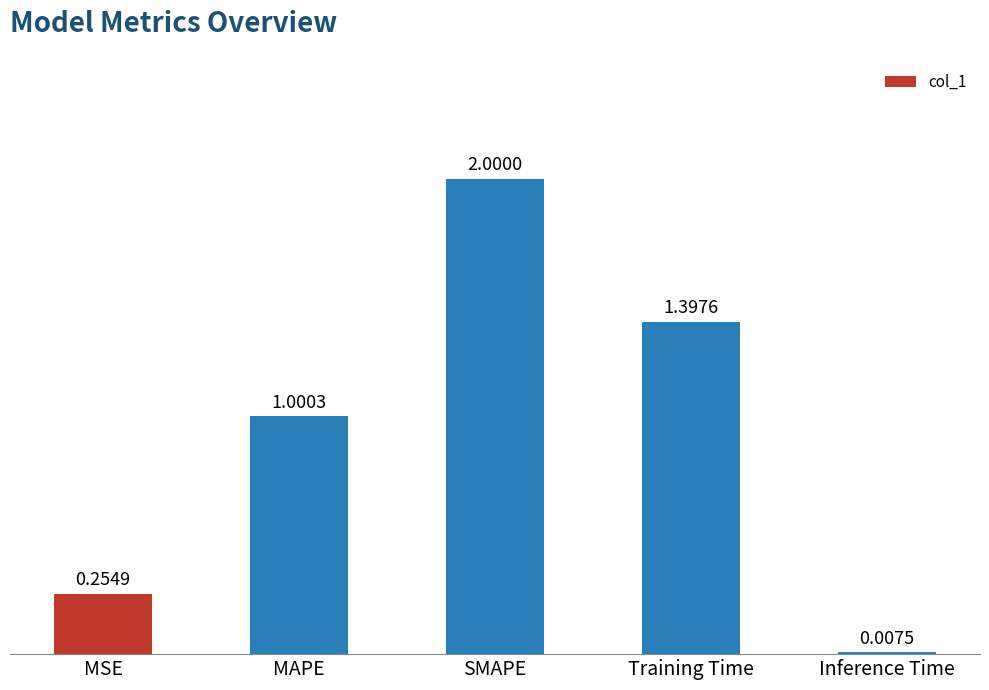

Which has a higher value, MAPE or MSE?

MAPE